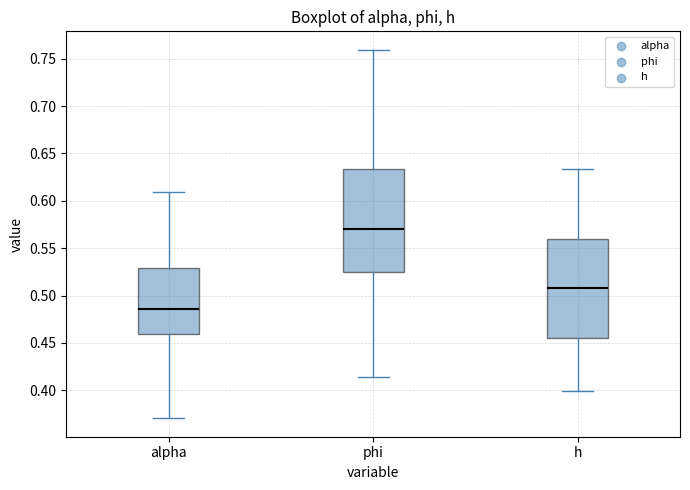

Where does the lower whisker of the box for phi end on the y-axis? The values are not printed on the chart, so give them approximately, as read against the axis.

0.415